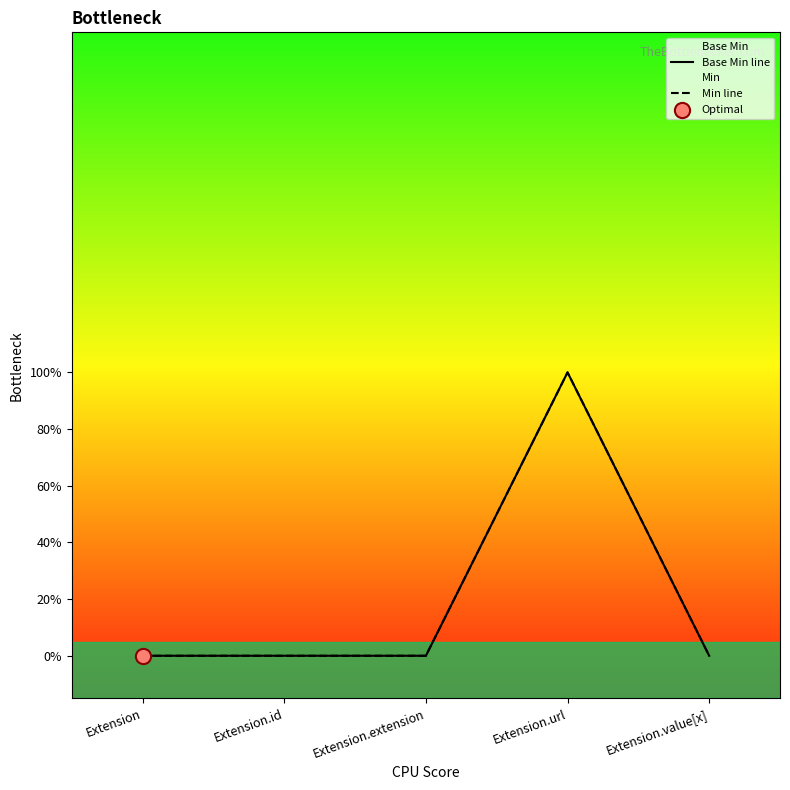

Which series reaches the maximum Y coordinate?

Base Min line